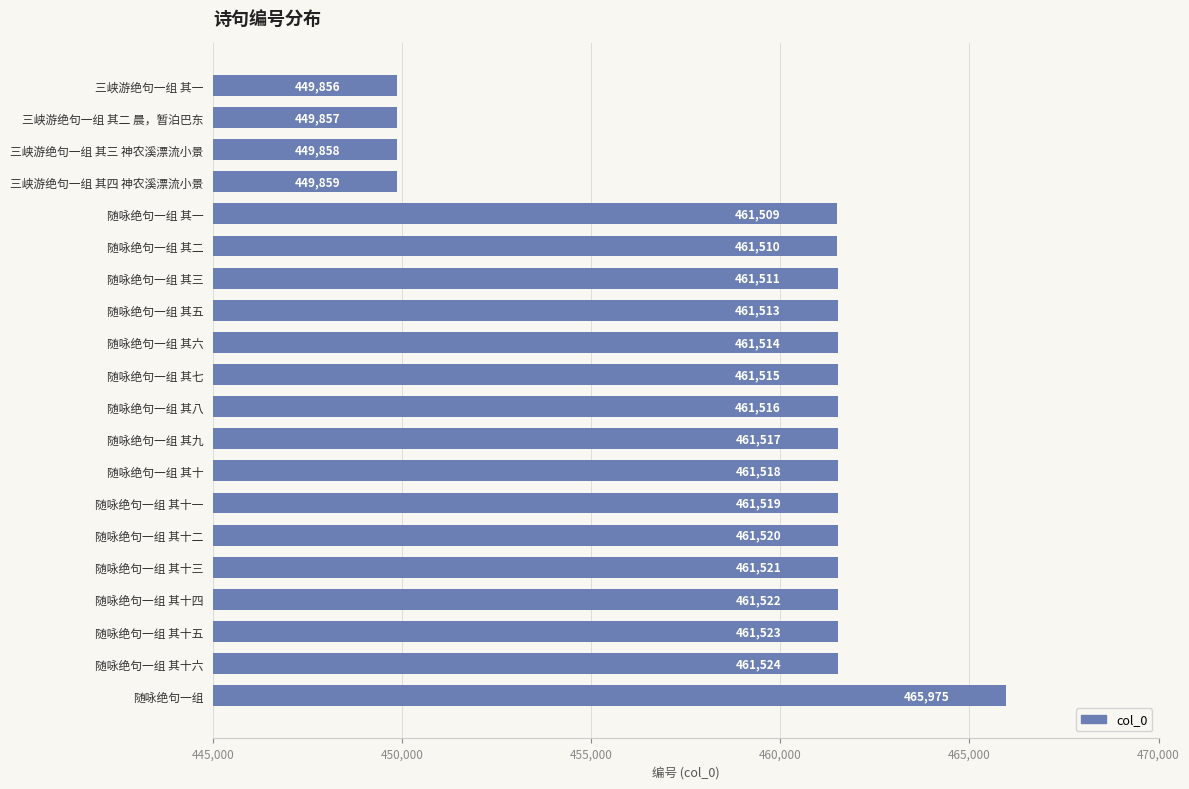

True or false: the data shows 763141 at 三峡游绝句一组 其二 晨，暂泊巴东.

False